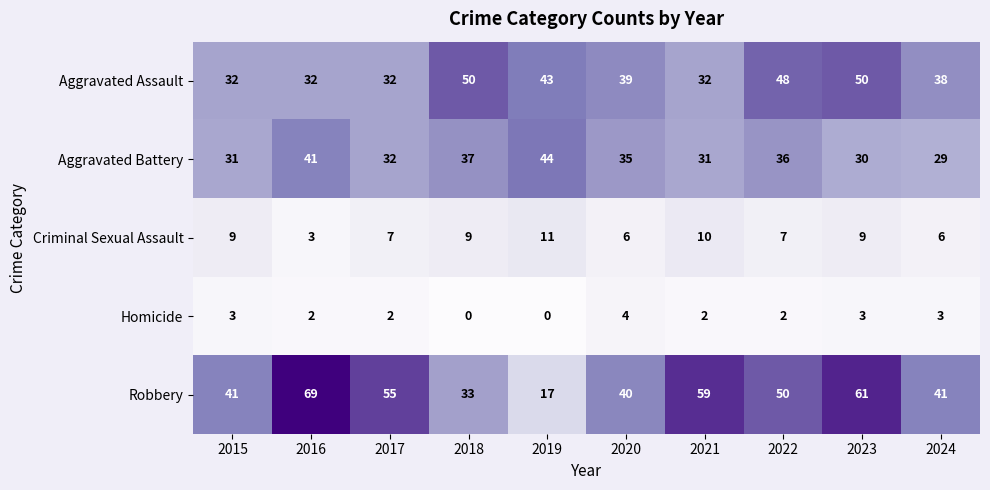

What is the difference between the maximum and minimum values in the Homicide series?

4